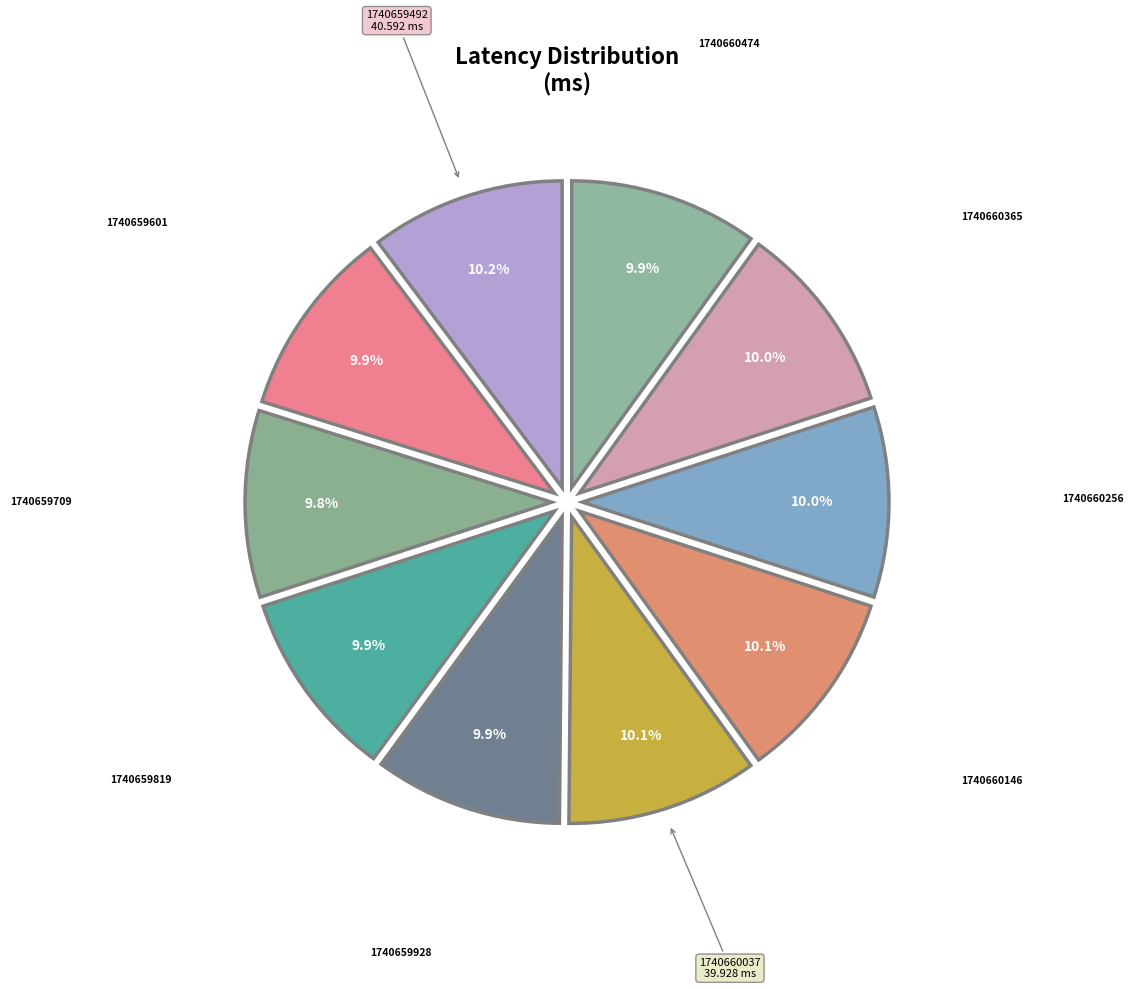

Count the number of slices in the pie.

10